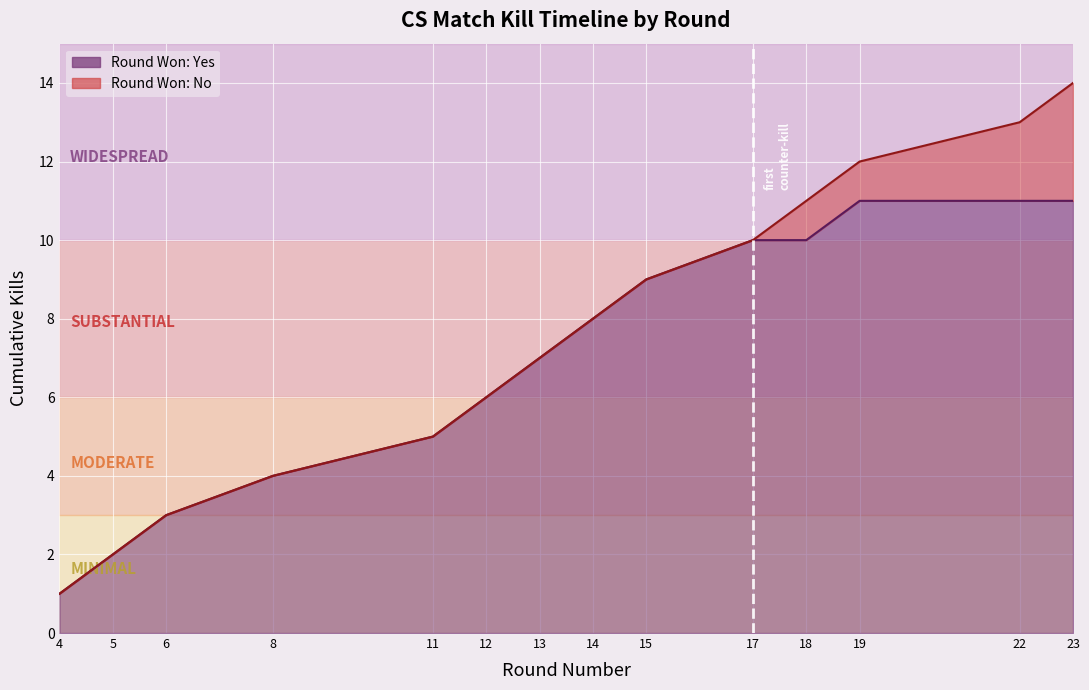

Count the number of data series in this chart.

2